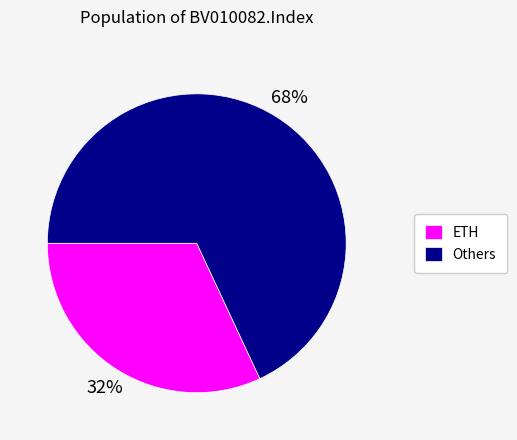

To the nearest percent, what percentage of the pie is ETH?

32%